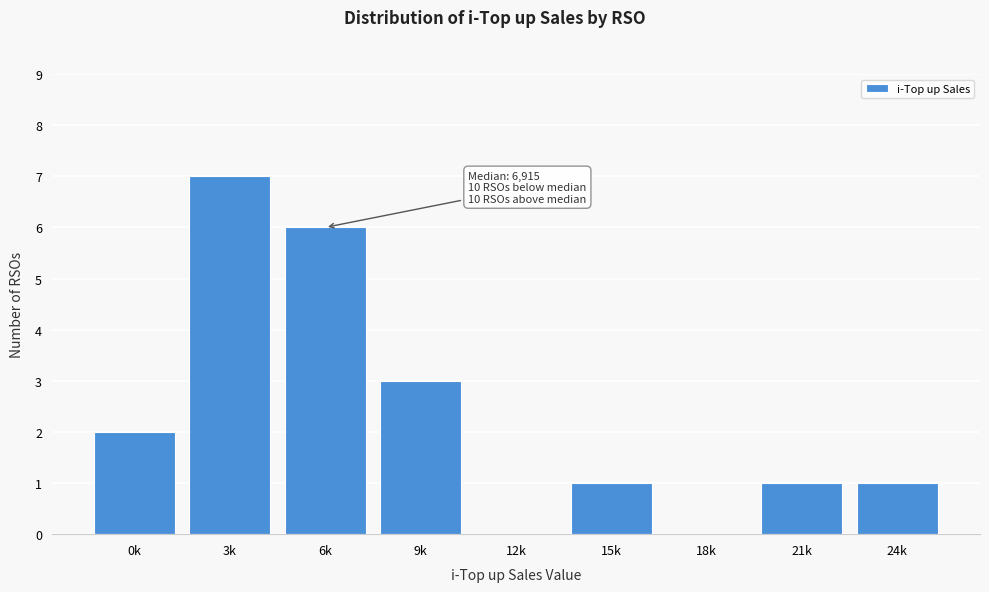

Reading right to left, transcribe all the data shown in this chart.

24k=1	21k=1	18k=0	15k=1	12k=0	9k=3	6k=6	3k=7	0k=2